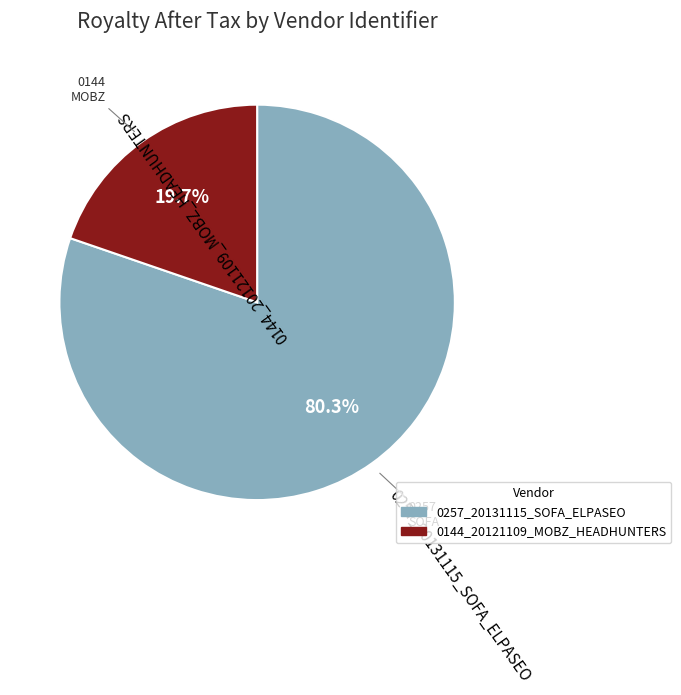

How many slices are in this pie chart?

2